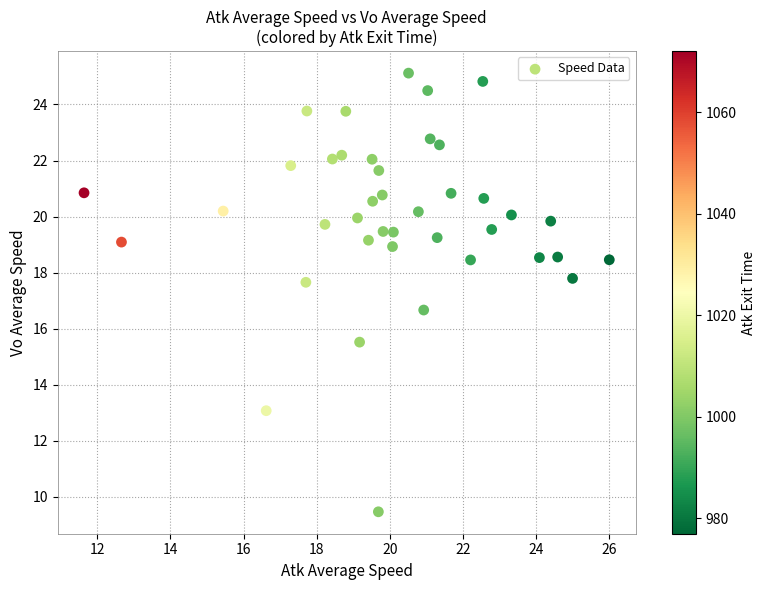

What is the range of Y values (max minus min)?

15.7